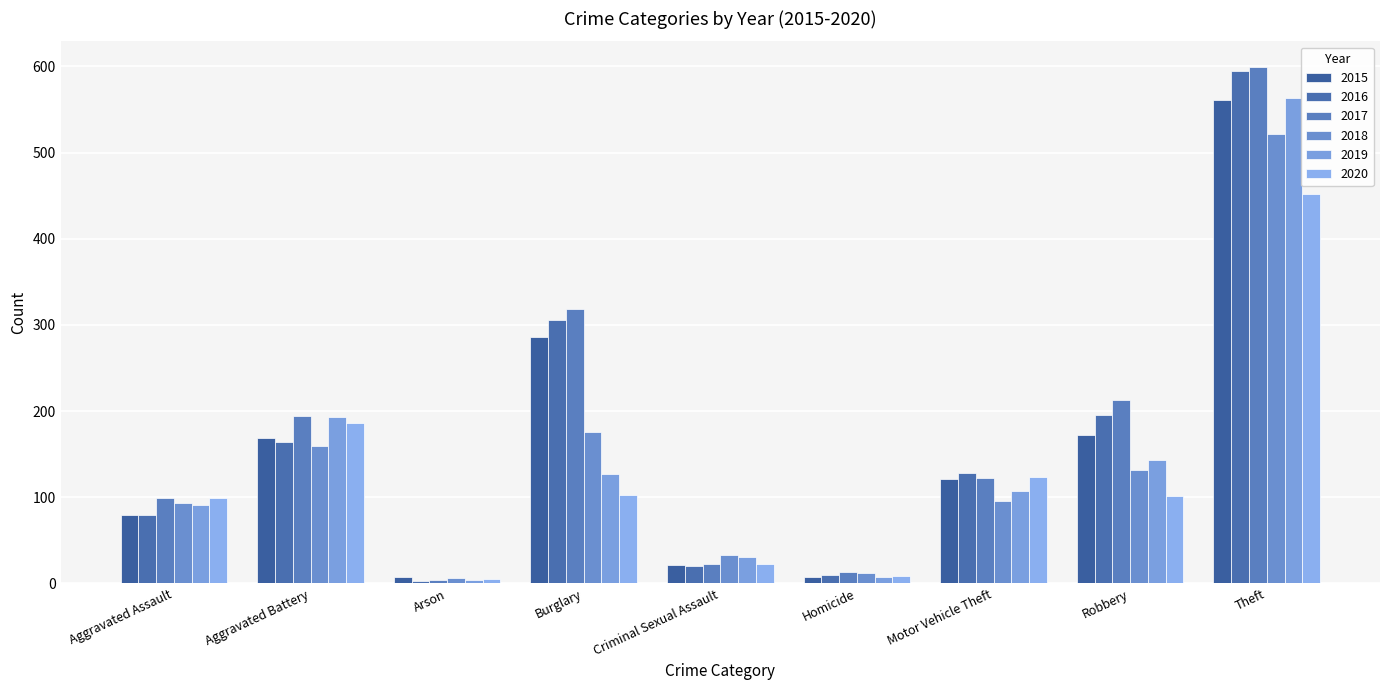

What is the total value across all series at Robbery?

957